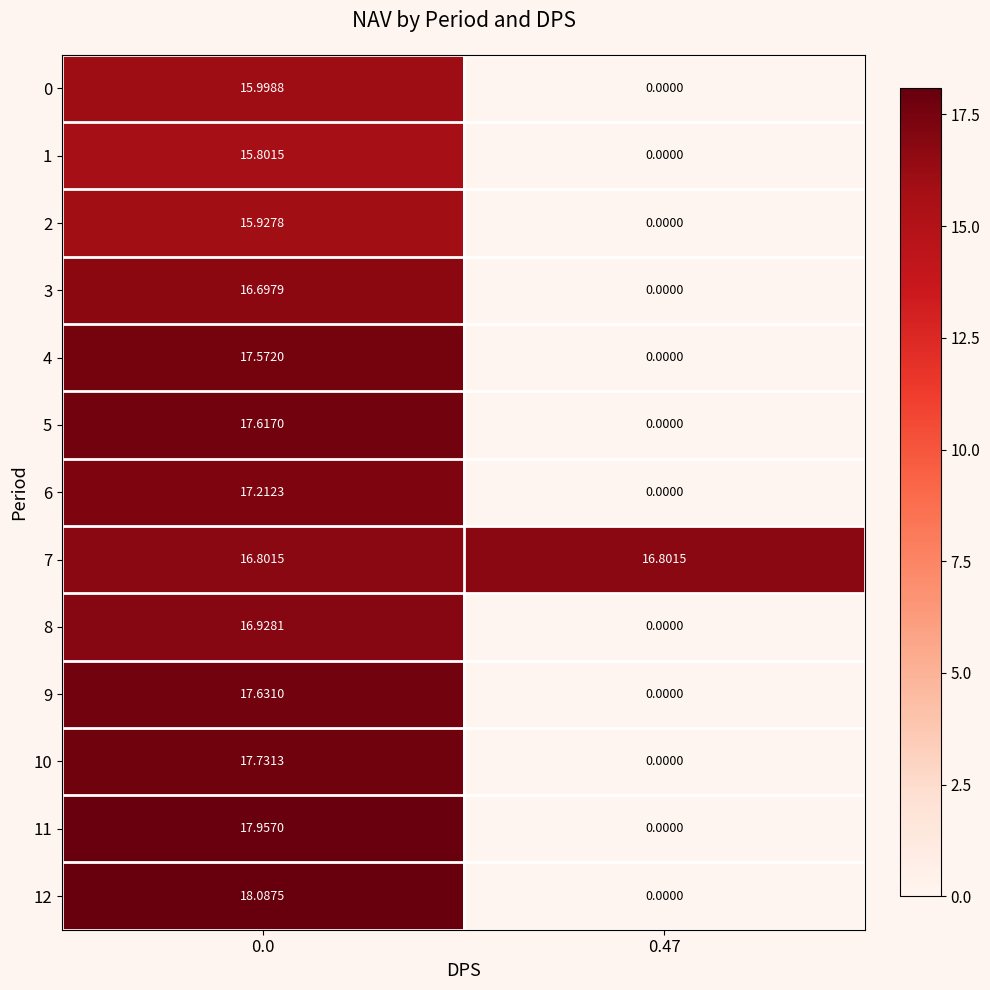

How many values in the 10 series are below 17?

1